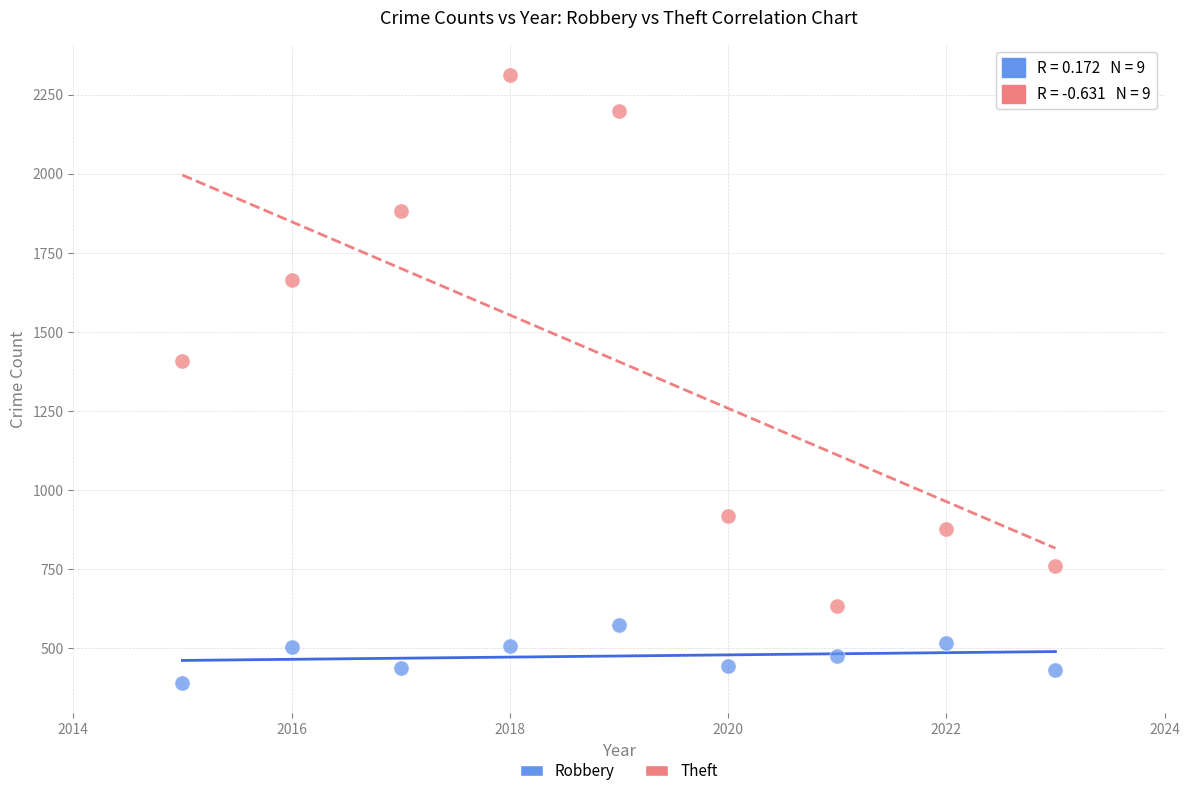

What are all the series names shown in the legend?

Robbery, Theft